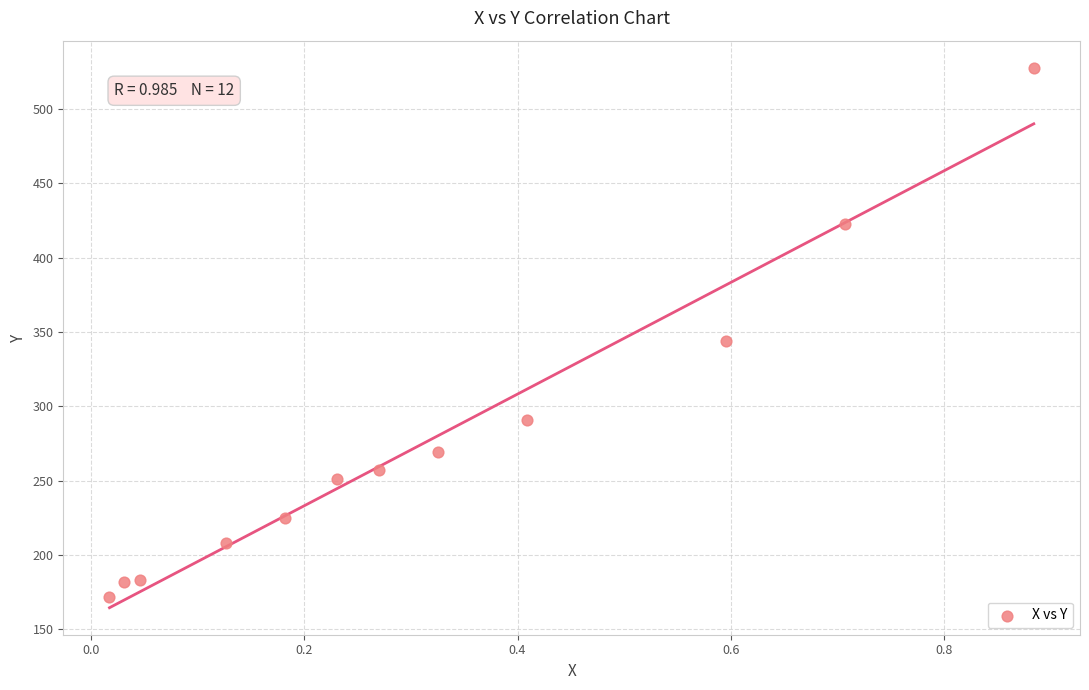

What Y value in the scatter plot is closest to 349?

344.0